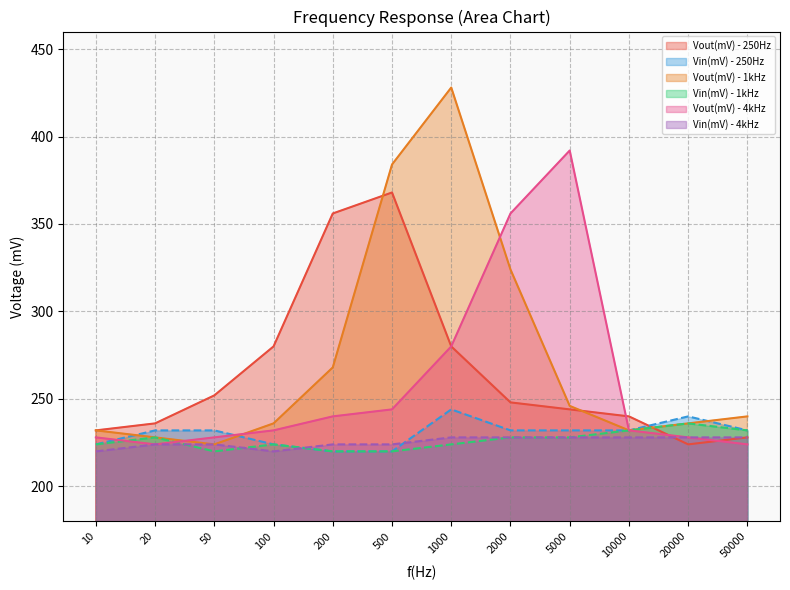

What is the smallest value displayed?

220